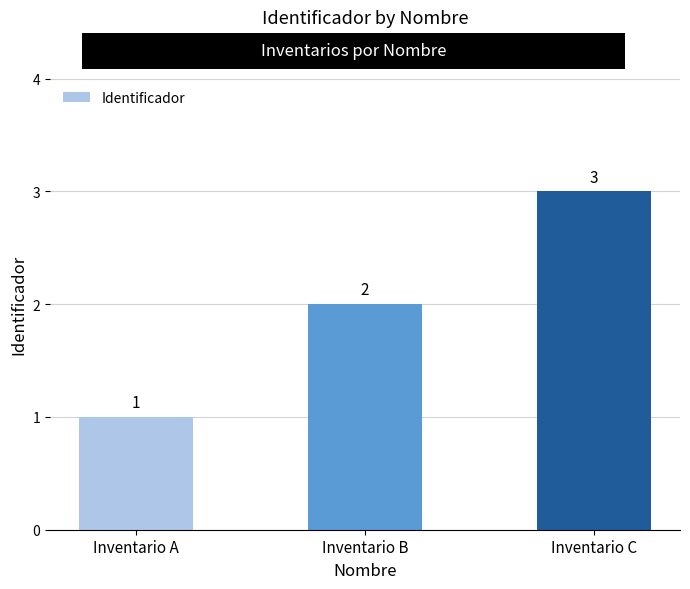

What value does the data have at Inventario A?

1